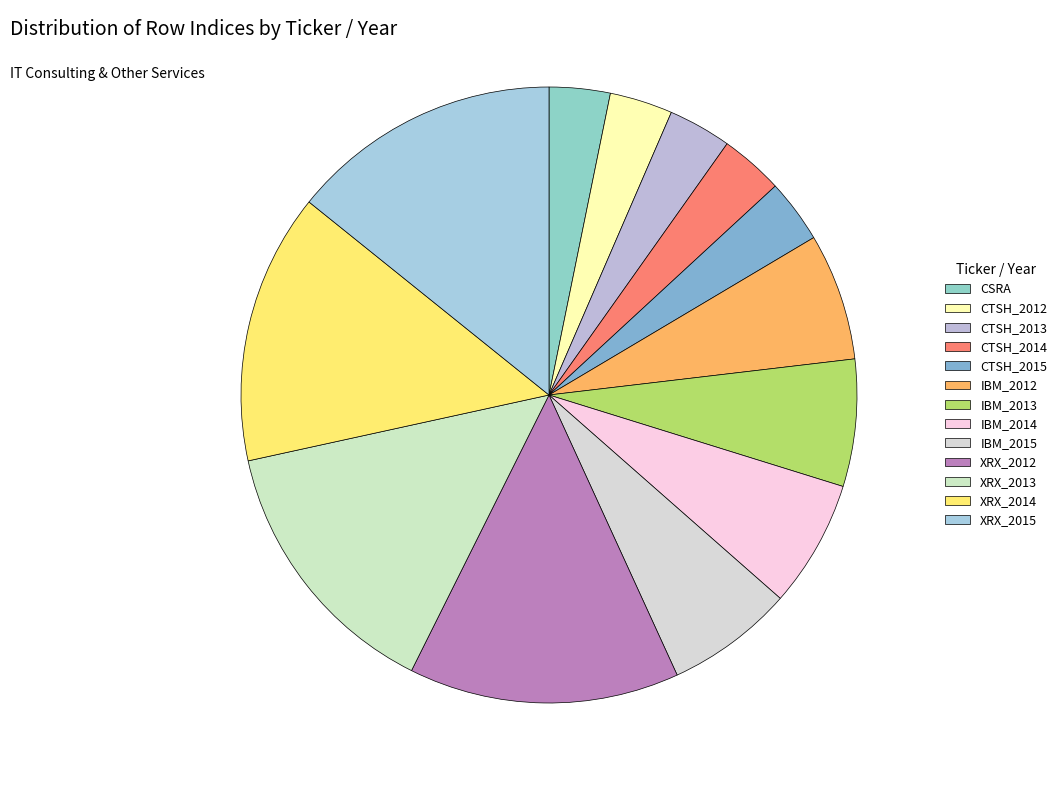

How many slices are in this pie chart?

13